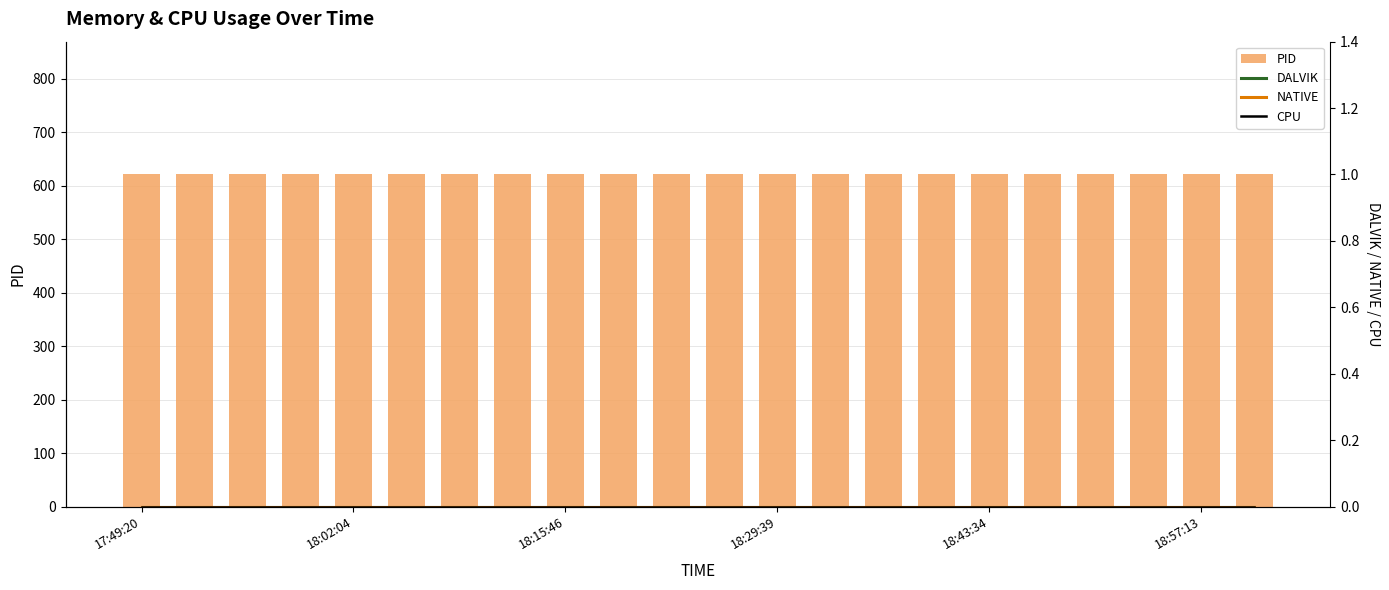

List the labels in order of DALVIK value, largest first.

17:49:20, 18:02:04, 18:15:46, 18:29:39, 18:43:34, 18:57:13, 6, 7, 8, 9, 10, 11, 12, 13, 14, 15, 16, 17, 18, 19, 20, 21